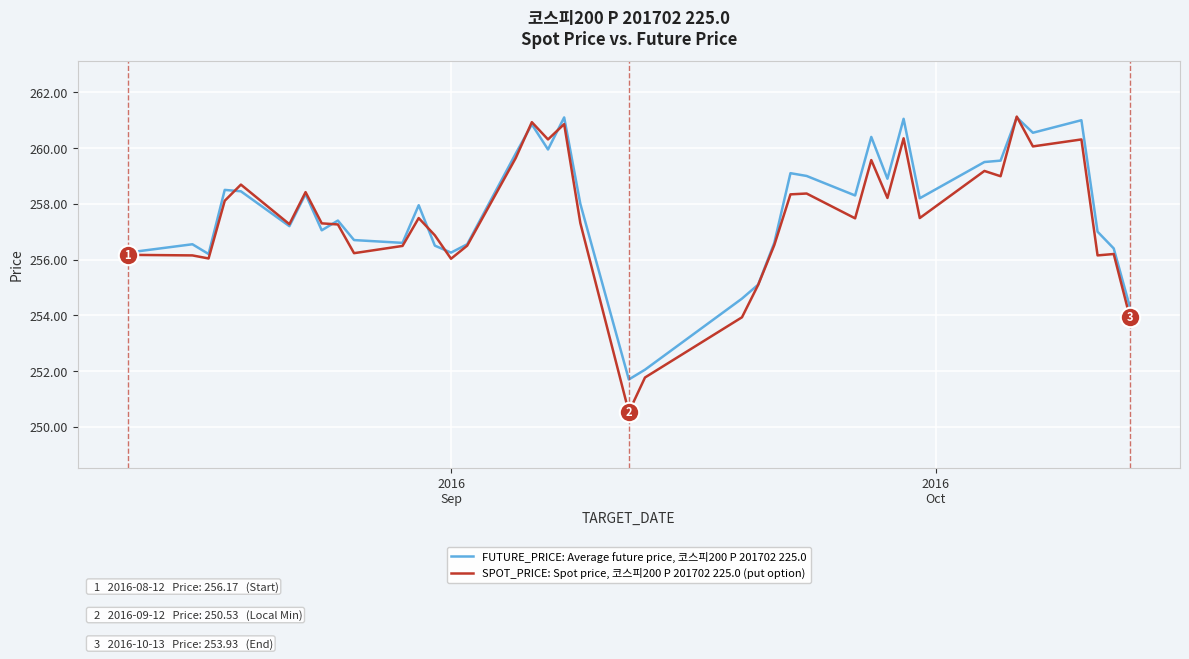

What is the average value of the FUTURE_PRICE: Average future price, 코스피200 P 201702 225.0 series?

257.8